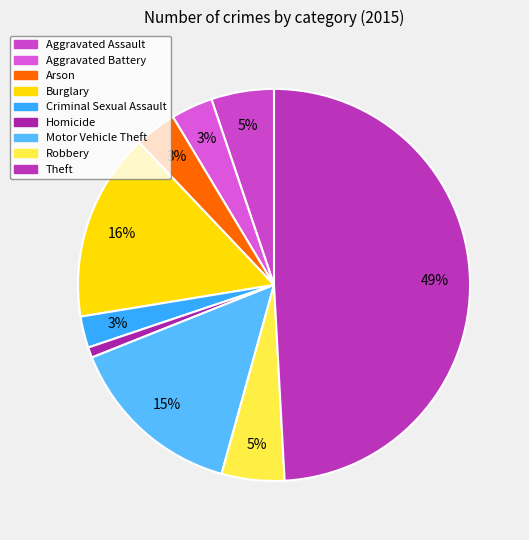

Do Theft and Burglary together represent more than half of the pie?

Yes